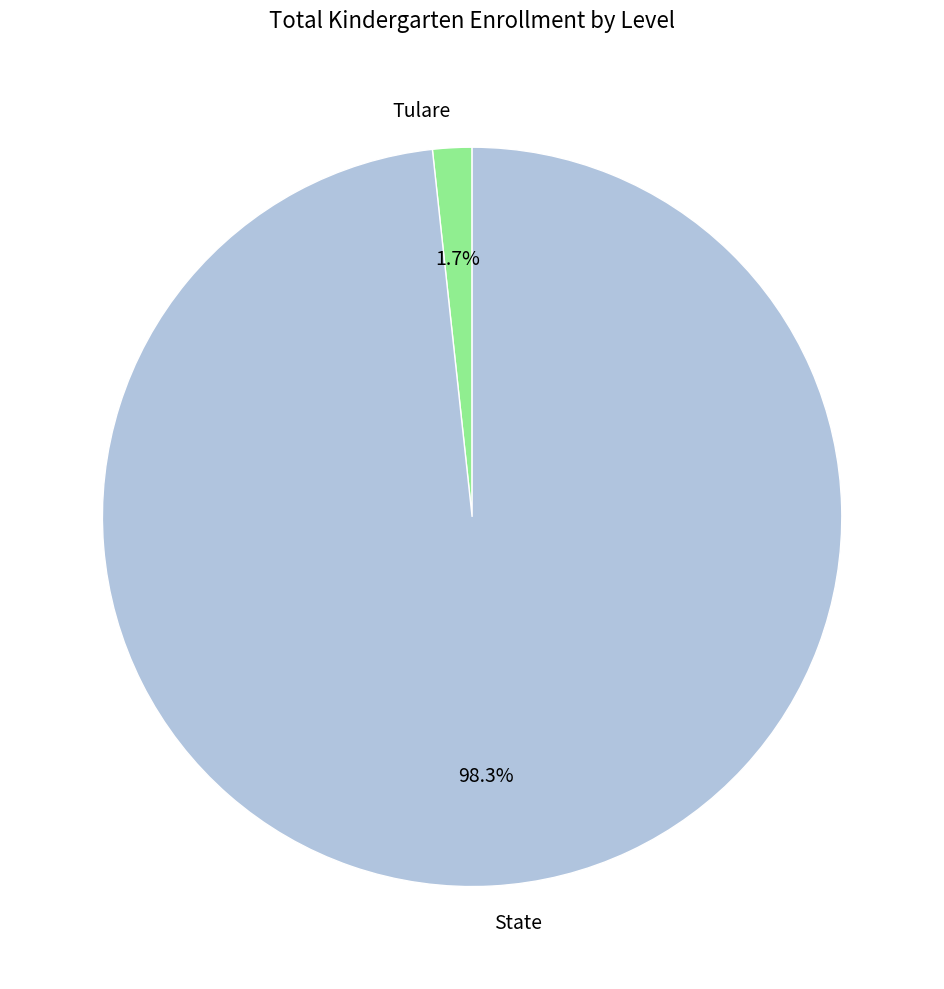

How many segments does this pie chart have?

2